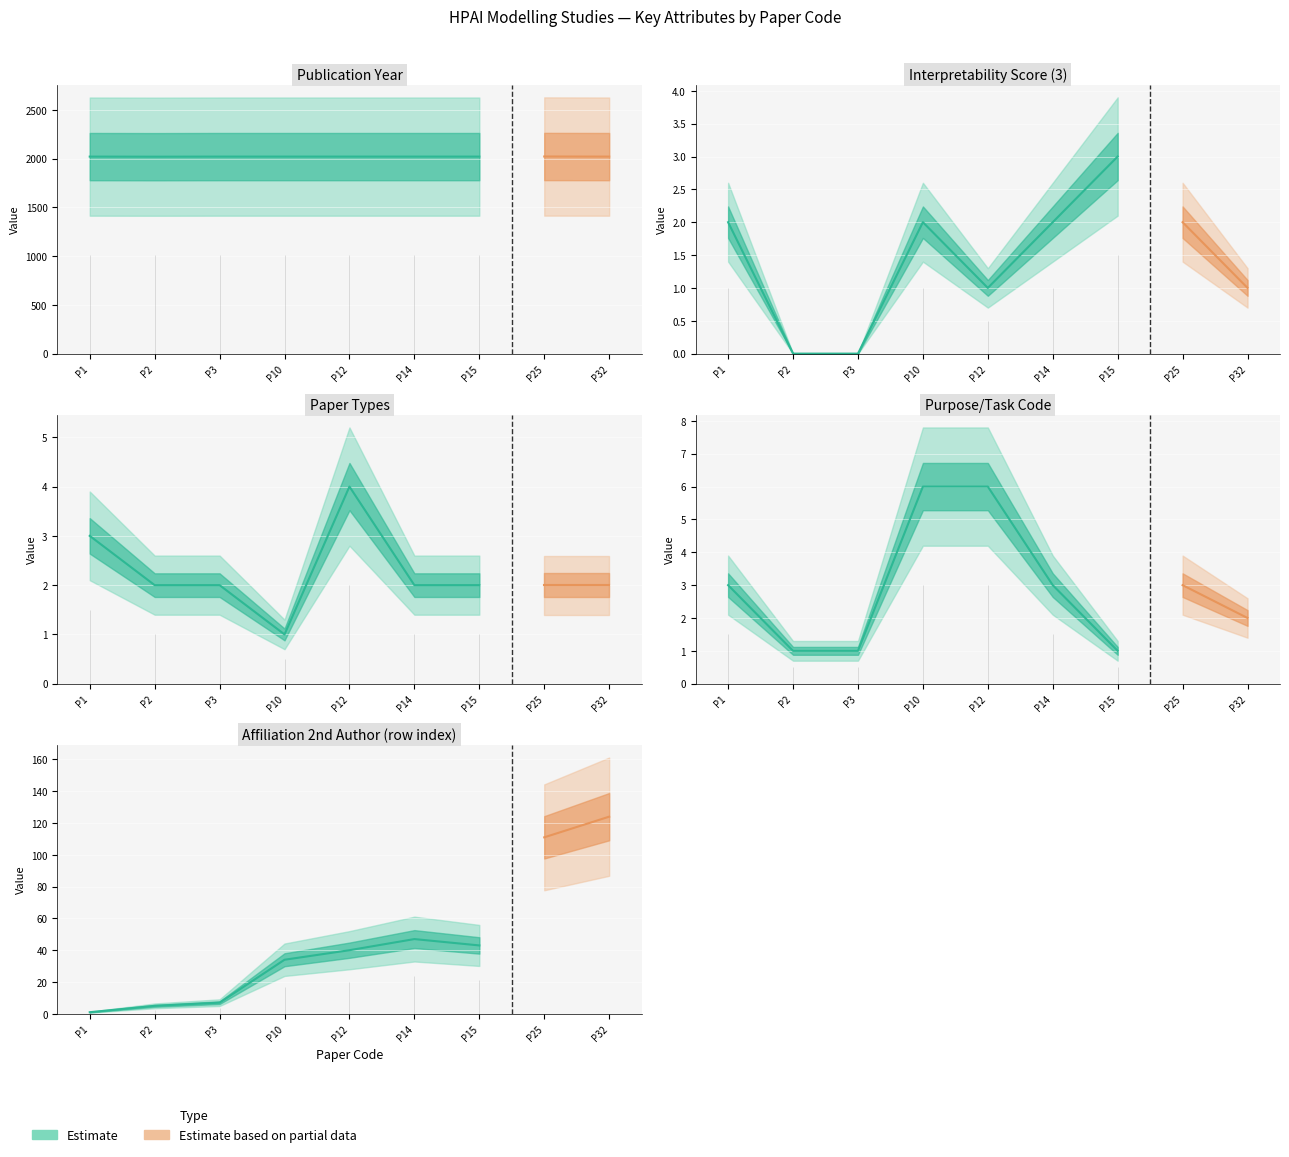

What is the value of the Purpose Task point at the 1st from the left?

3